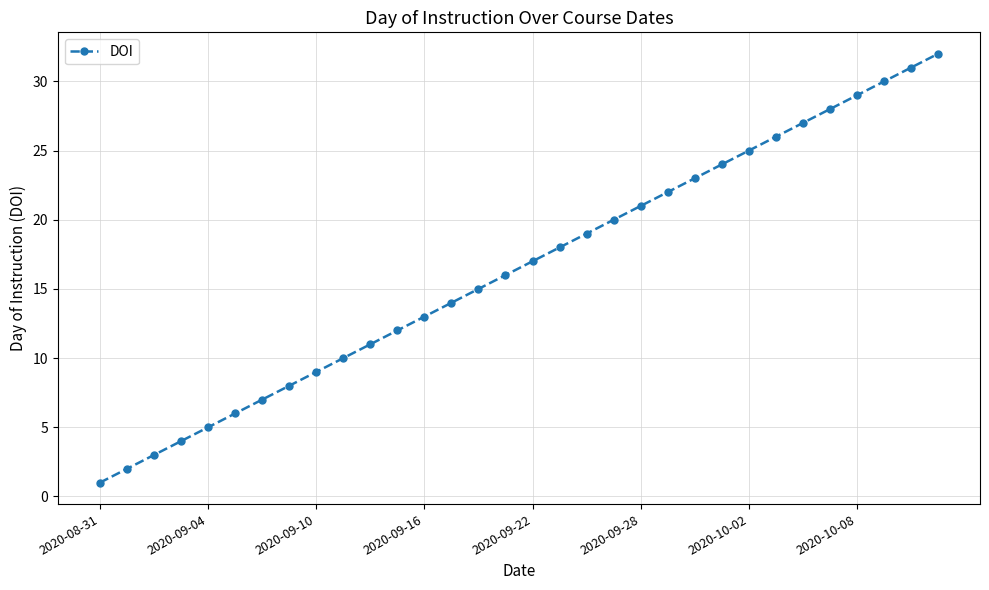

What is the sum of all values?

528